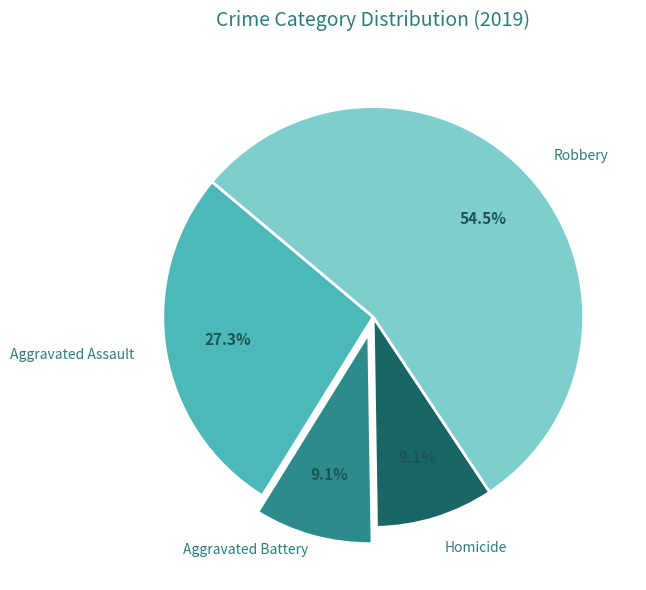

What is the total percentage of Aggravated Battery and Homicide?

18.2%